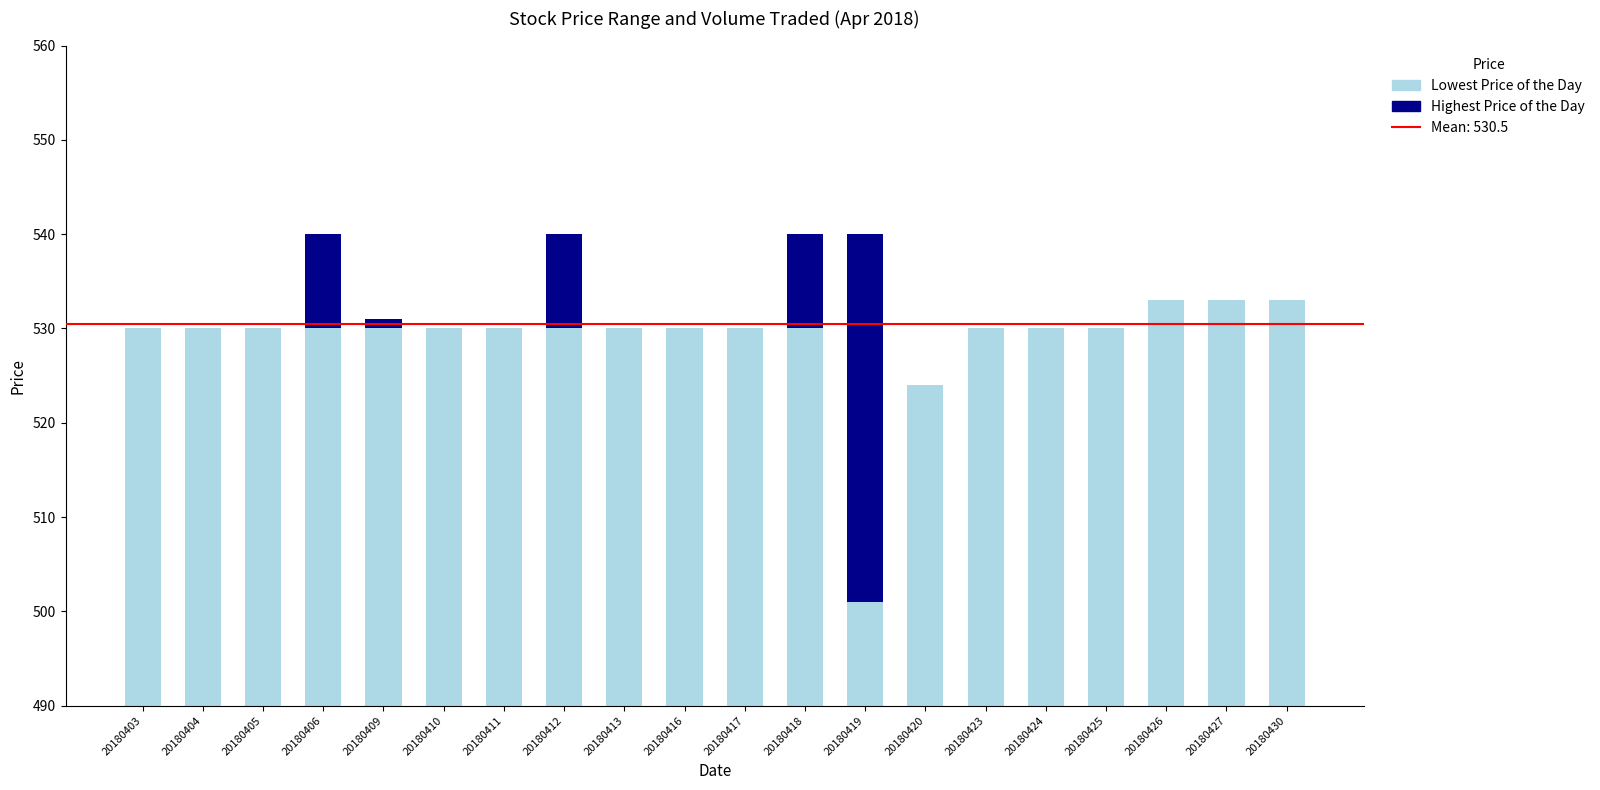

Which series has the largest range (max minus min)?

Highest Price of the Day